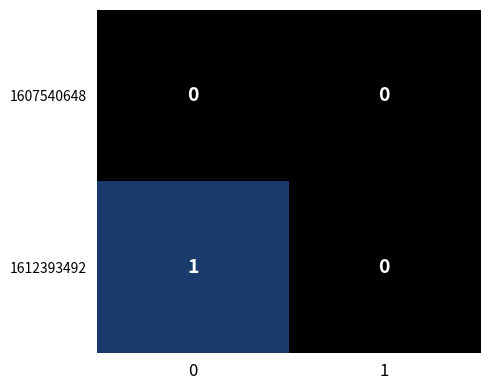

List the series in order of their overall mean, lowest first.

1607540648, 1612393492